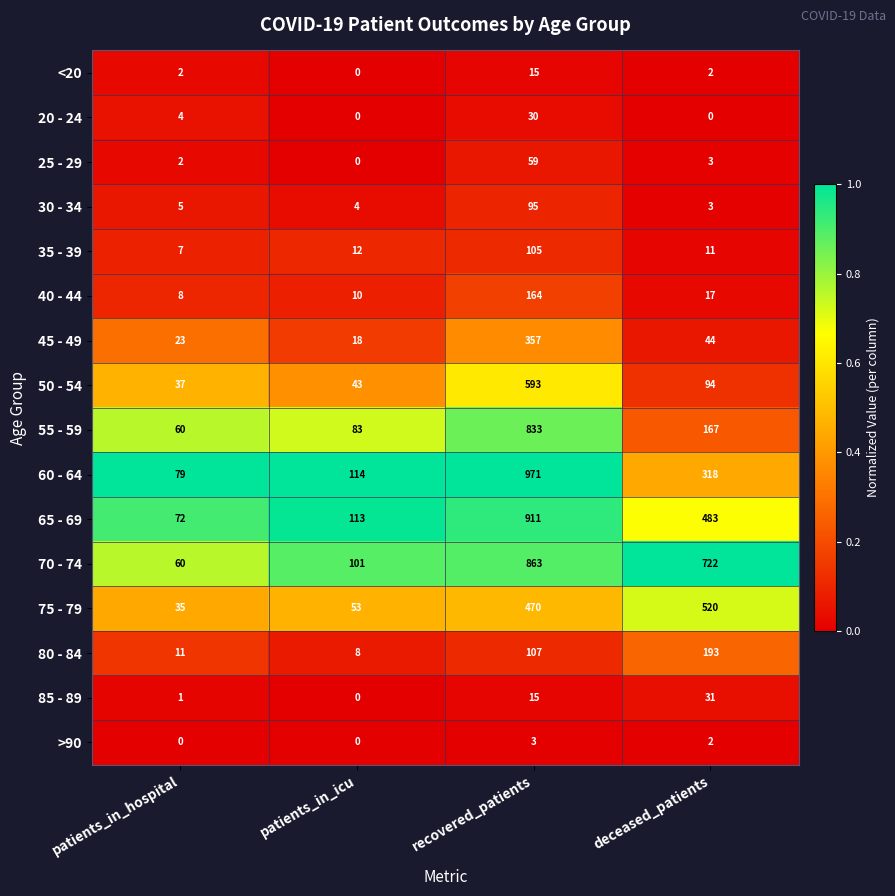

List the series in order of their peak value, lowest first.

>90, <20, 20 - 24, 85 - 89, 25 - 29, 30 - 34, 35 - 39, 40 - 44, 80 - 84, 45 - 49, 75 - 79, 50 - 54, 55 - 59, 70 - 74, 65 - 69, 60 - 64